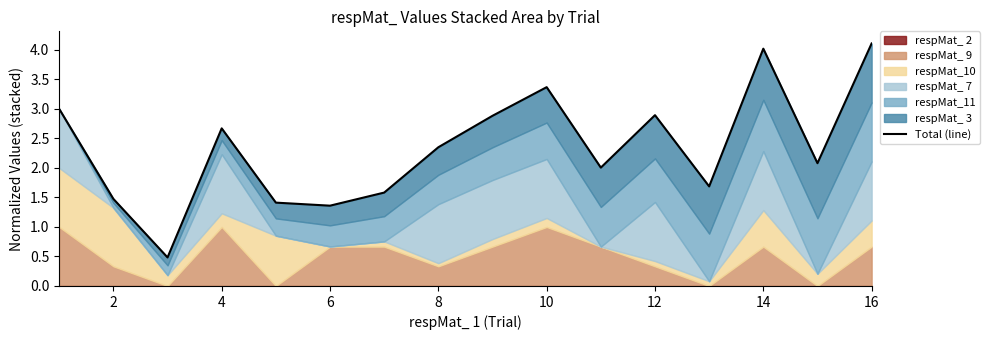

What is the sum of all values?

37.4